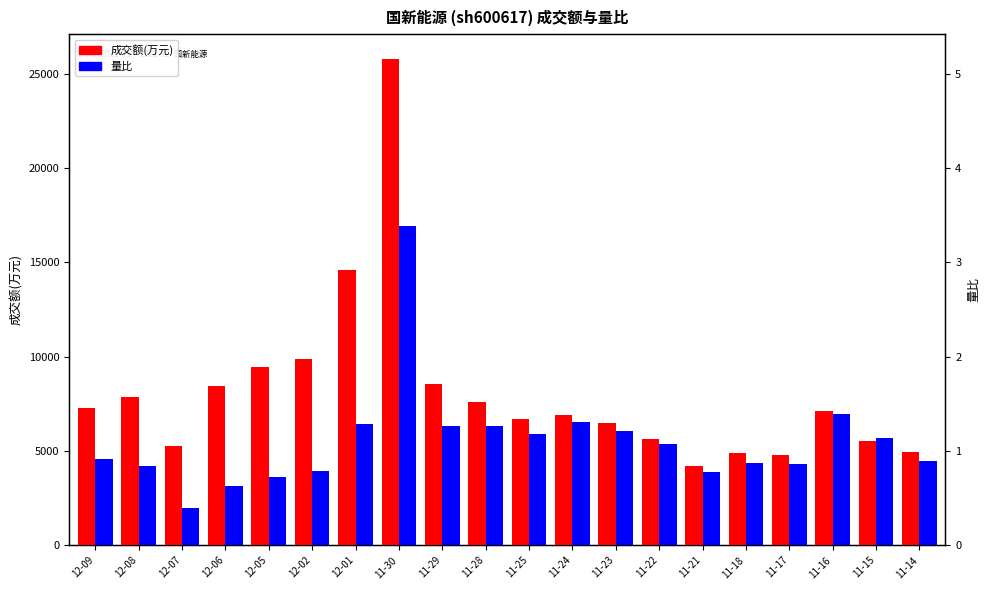

How many data points in 量比 (×5000) are less than 5350?

10